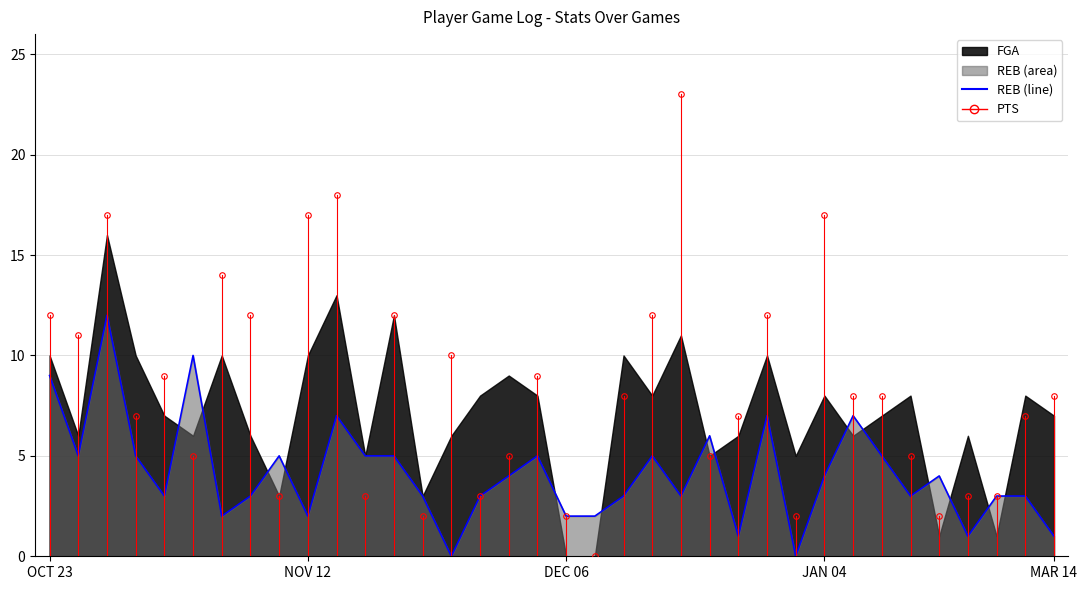

Does the chart display data point markers on the line(s)?

No